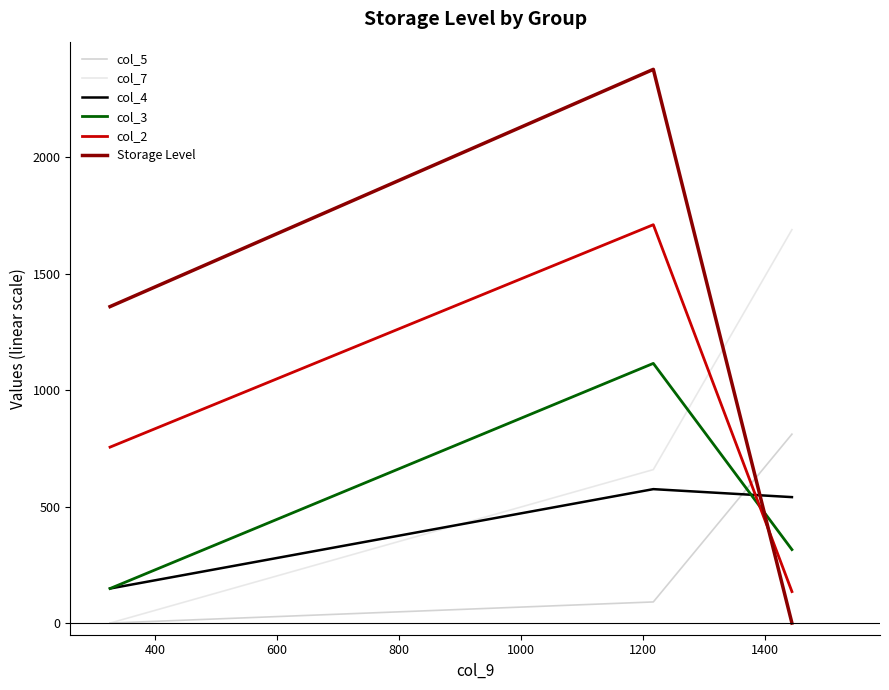

What are all the series names shown in the legend?

col_5, col_7, col_4, col_3, col_2, Storage Level